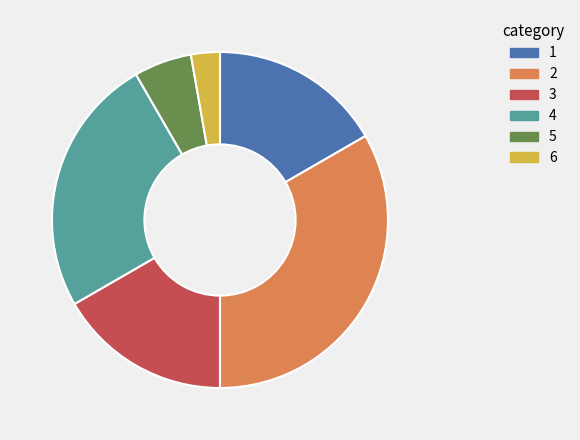

Combined, do 5 and 6 account for over 50%?

No